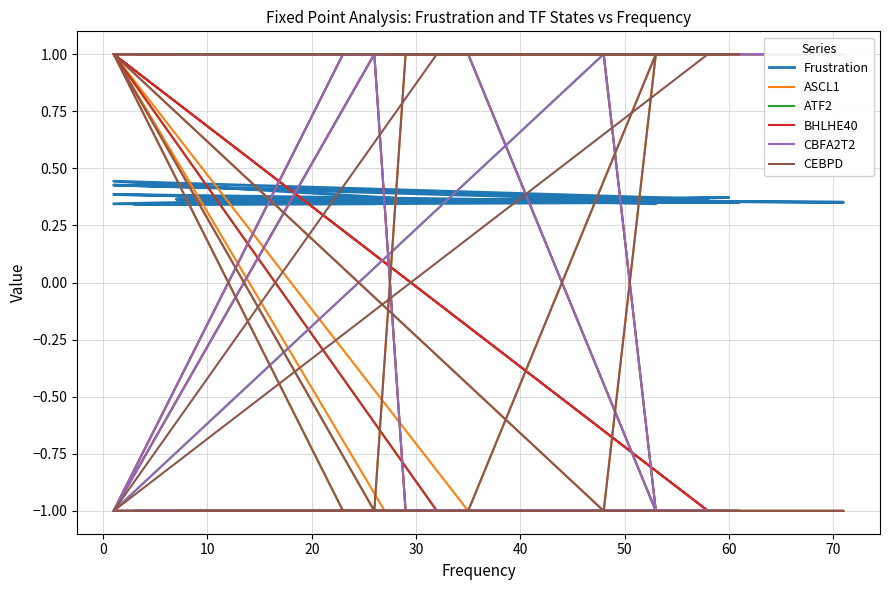

What is the value of the ATF2 point at the 12th from the left?

1.0